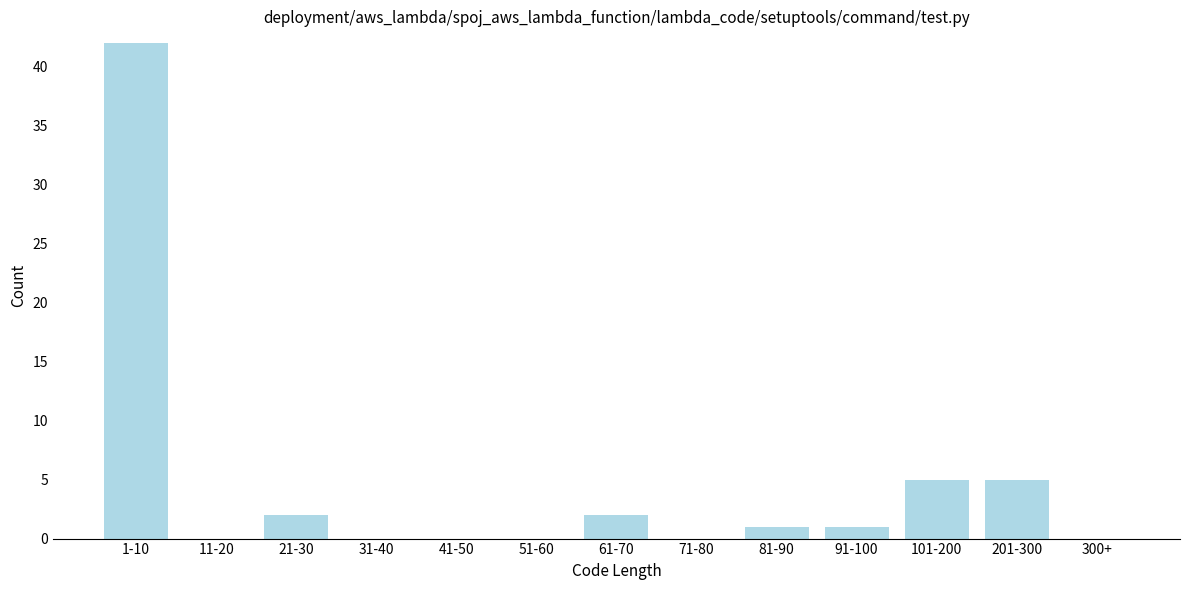

Reading right to left, transcribe all the data shown in this chart.

300+=0	201-300=5	101-200=5	91-100=1	81-90=1	71-80=0	61-70=2	51-60=0	41-50=0	31-40=0	21-30=2	11-20=0	1-10=42